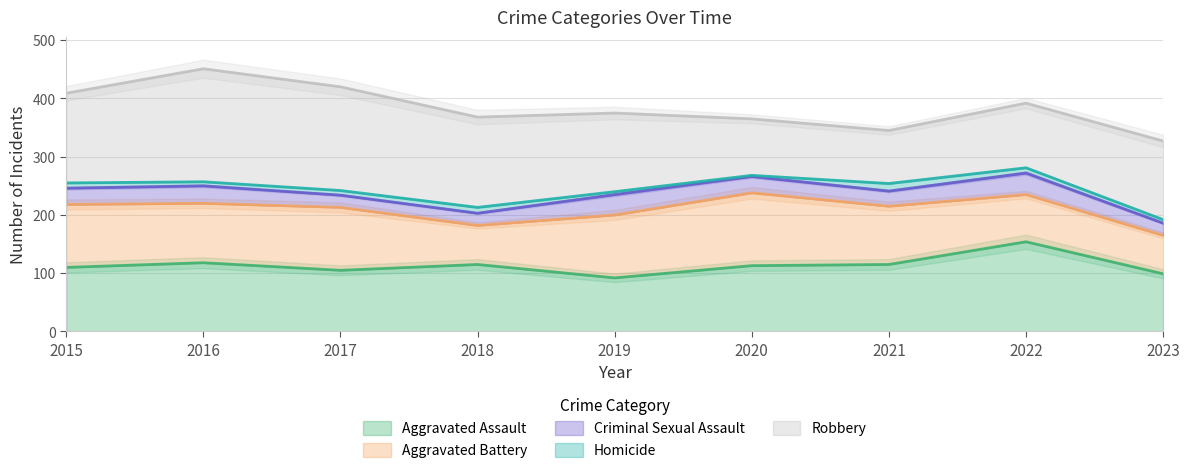

How many series are shown in this chart?

5